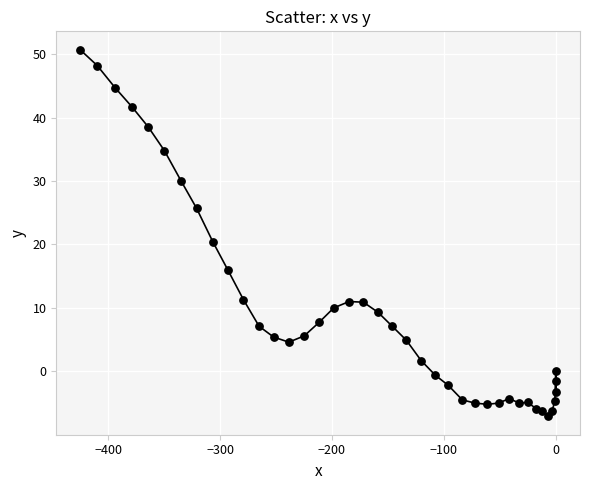

What is the range of Y values (max minus min)?

57.8